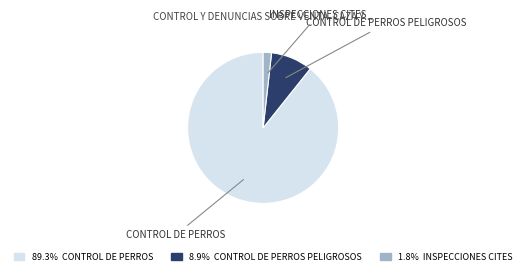

Does CONTROL DE PERROS PELIGROSOS represent more than half of the total?

No